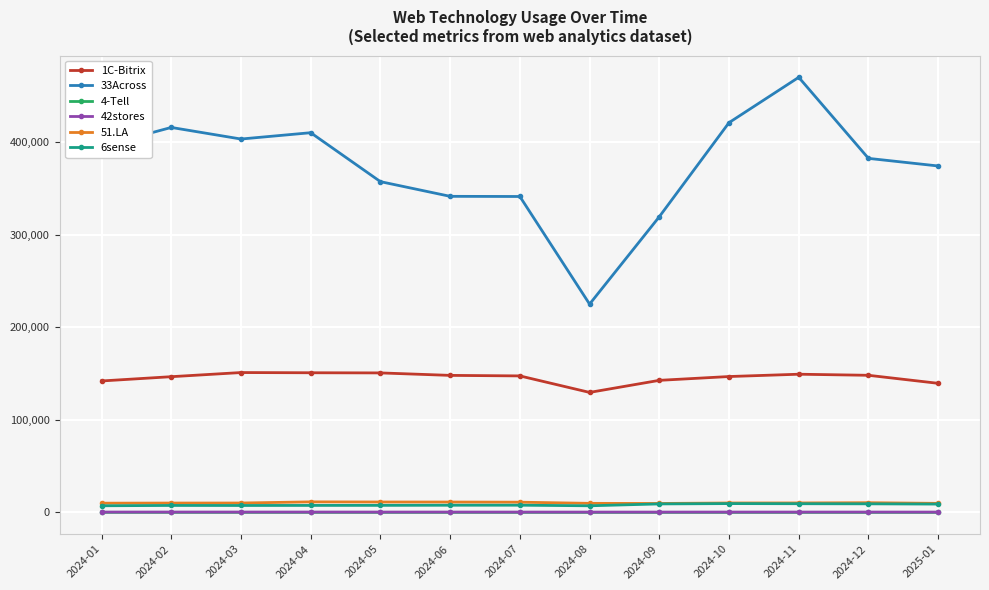

The value of 1C-Bitrix at 2024-02 is 146520.5. True or false?

True